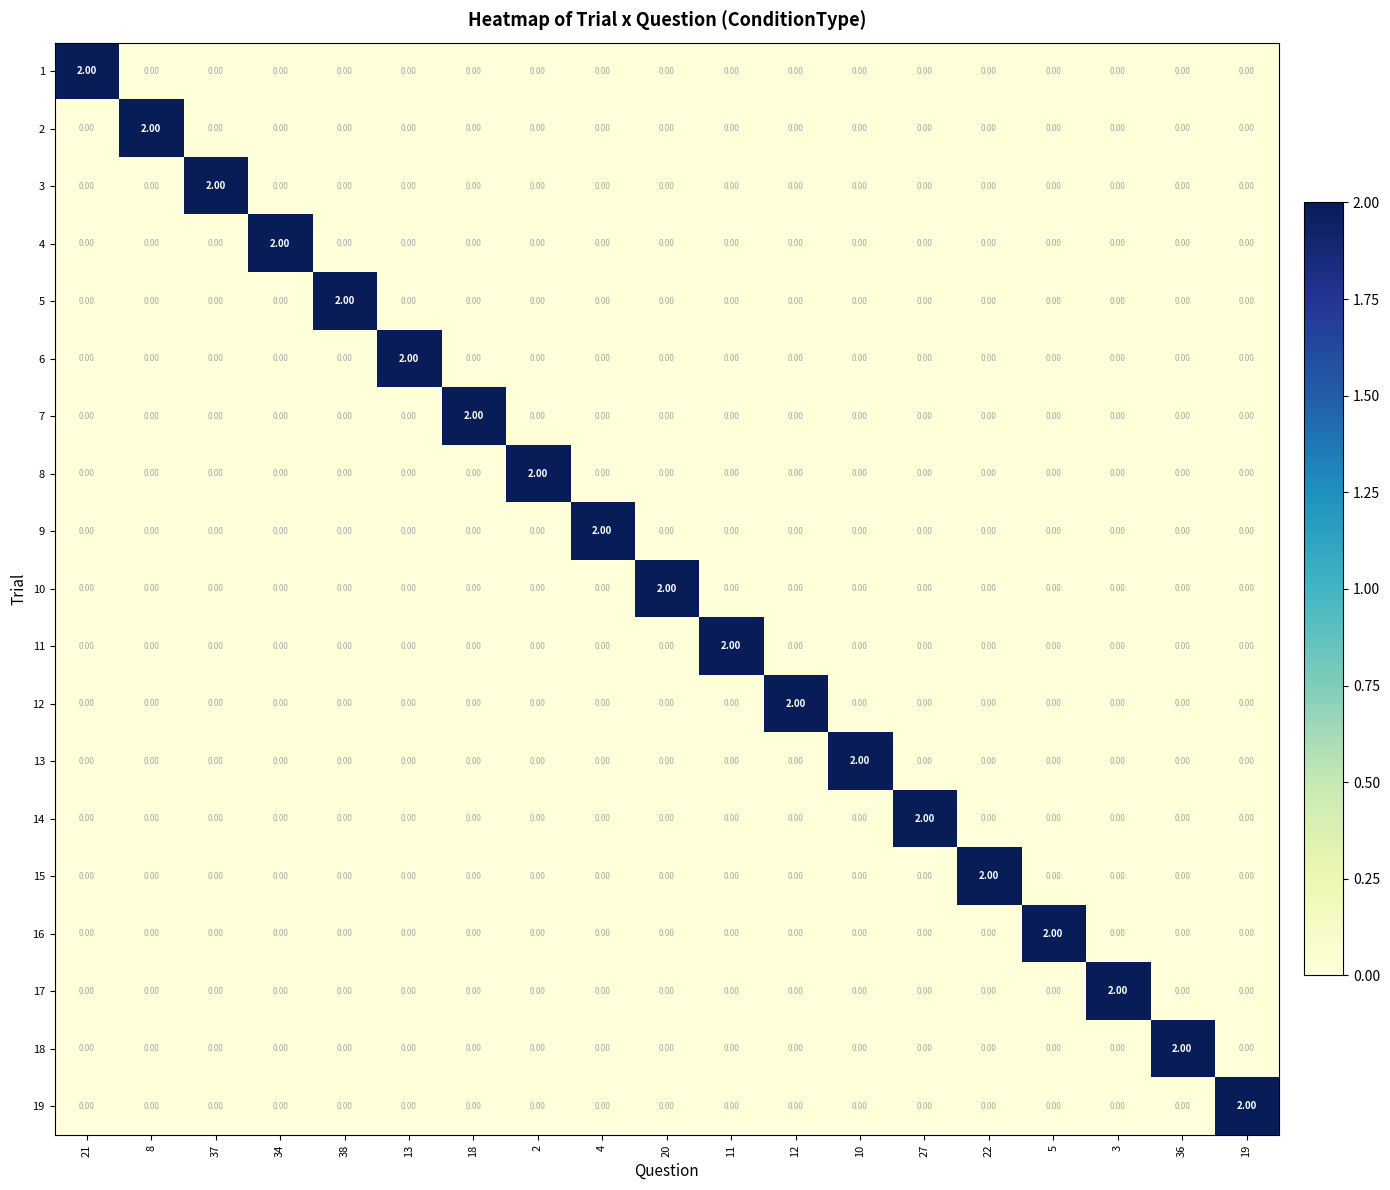

Which category has the lowest value across all series?

8